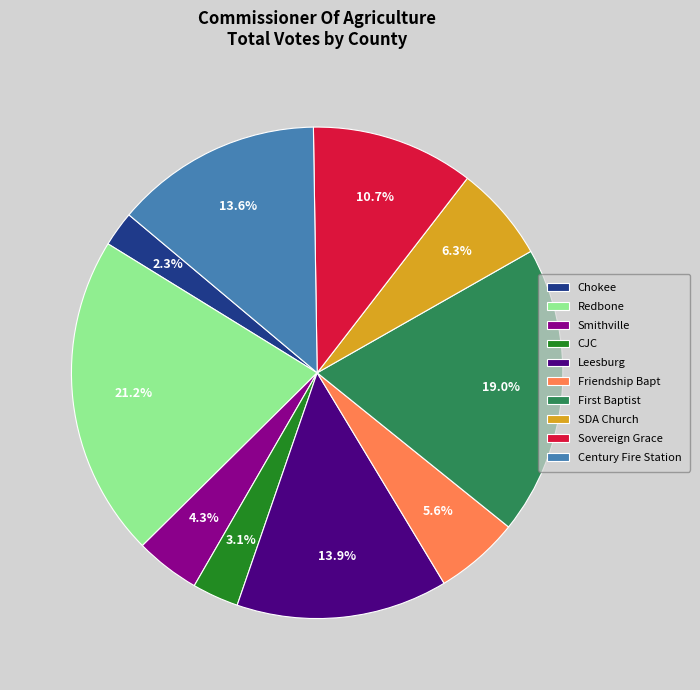

What percentage is NOT represented by Century Fire Station?

86.4%